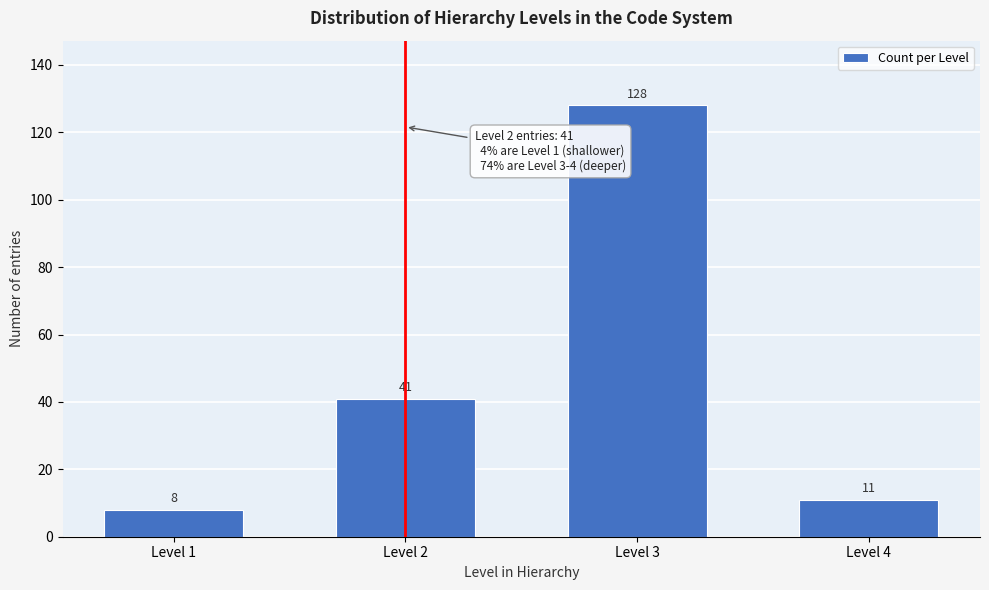

Reading left to right, extract all data points from this chart.

Level 1=8	Level 2=41	Level 3=128	Level 4=11